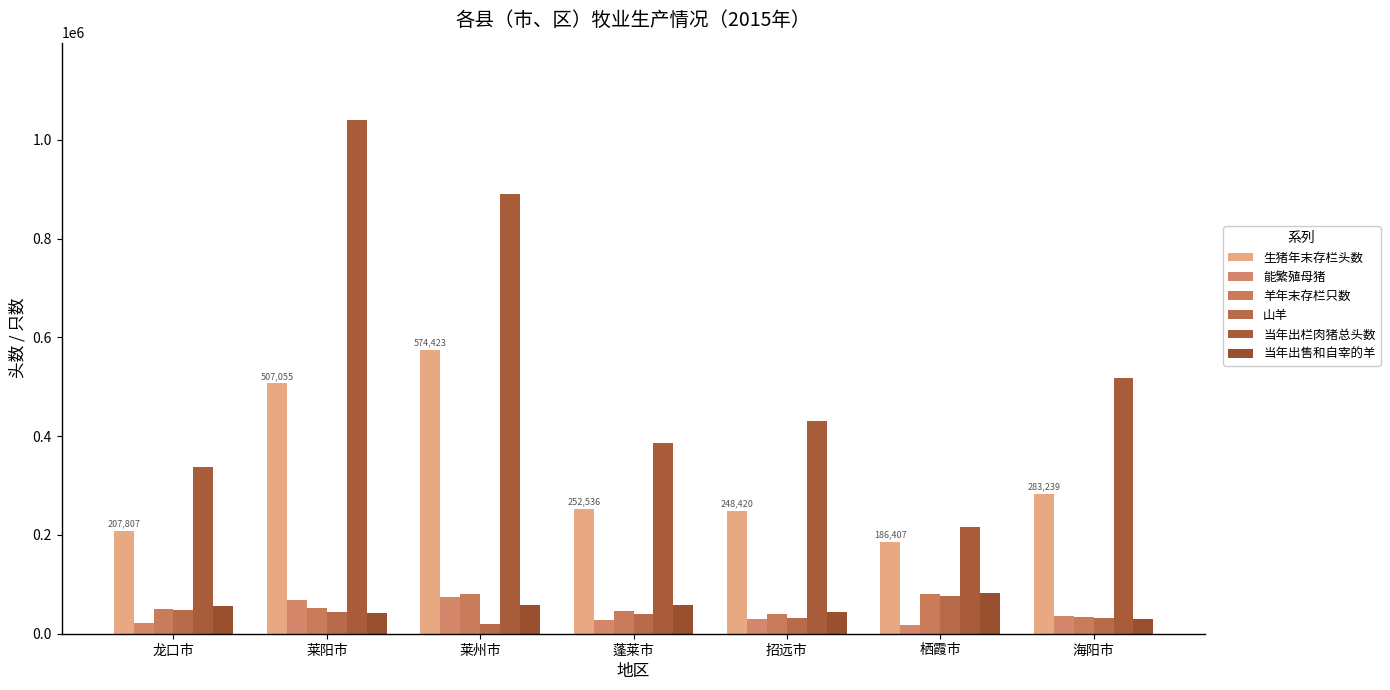

The 当年出栏肉猪总头数 series shows 535633 at 蓬莱市. True or false?

False